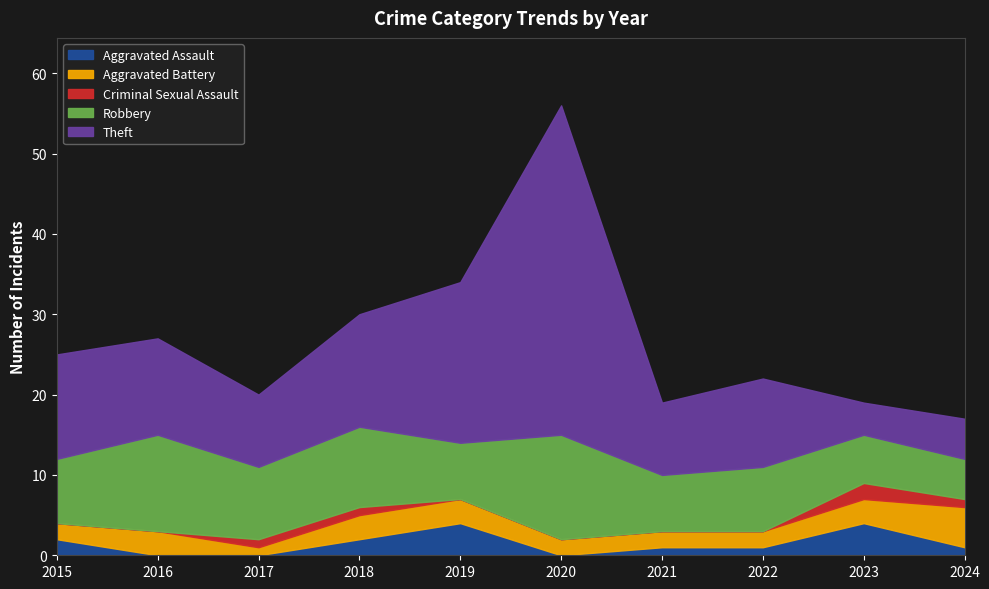

Rank the series by their maximum value, from highest to lowest.

Theft, Robbery, Aggravated Battery, Aggravated Assault, Criminal Sexual Assault